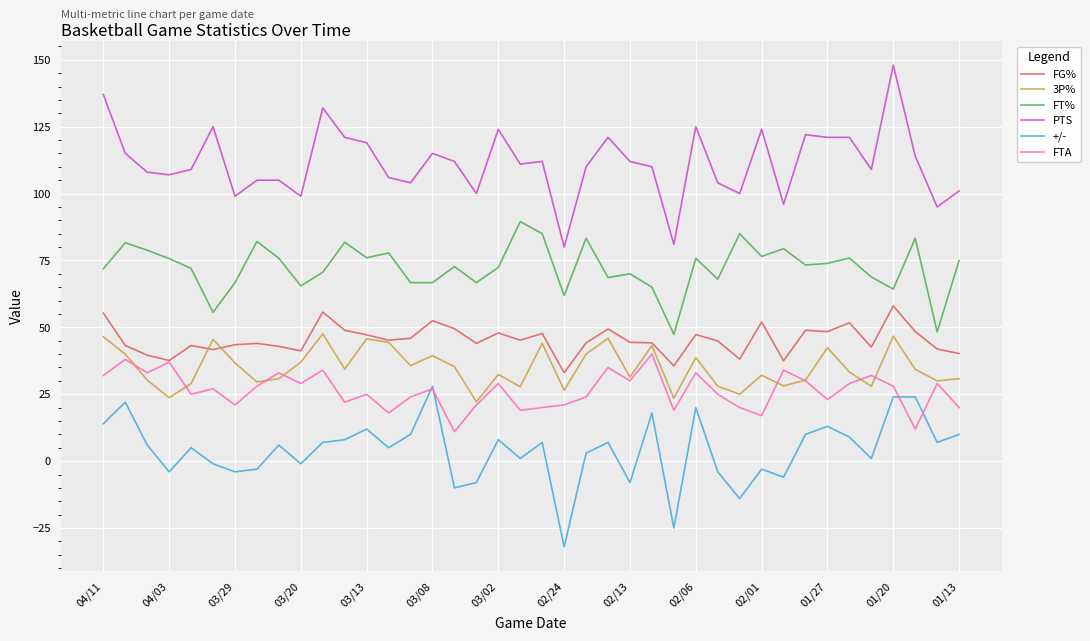

What is the maximum value shown in the chart?

148.0